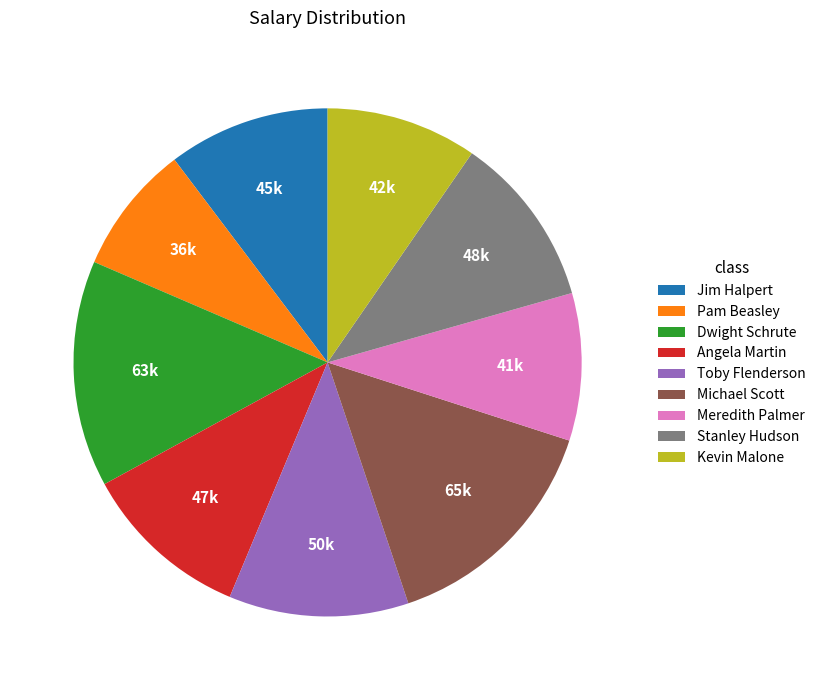

Count the number of slices in the pie.

9